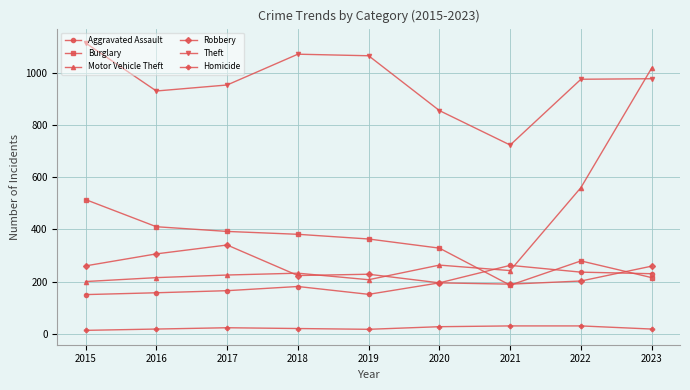

What is the highest value of the Aggravated Assault series?

262